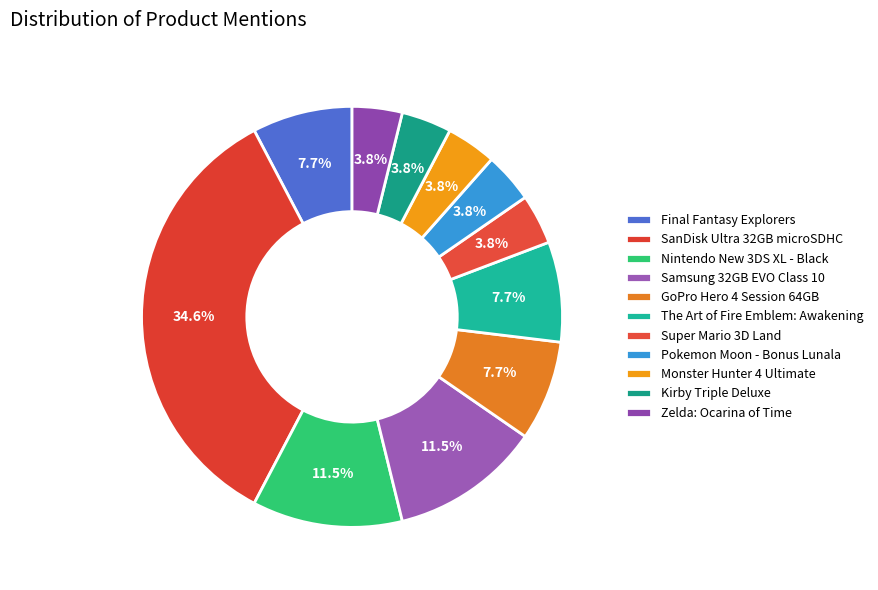

How many segments does this pie chart have?

11